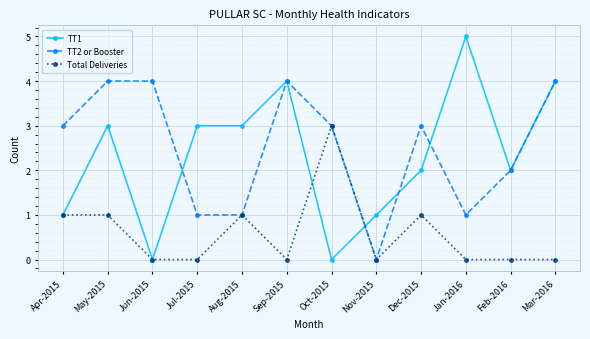

Which series has the largest range (max minus min)?

TT1